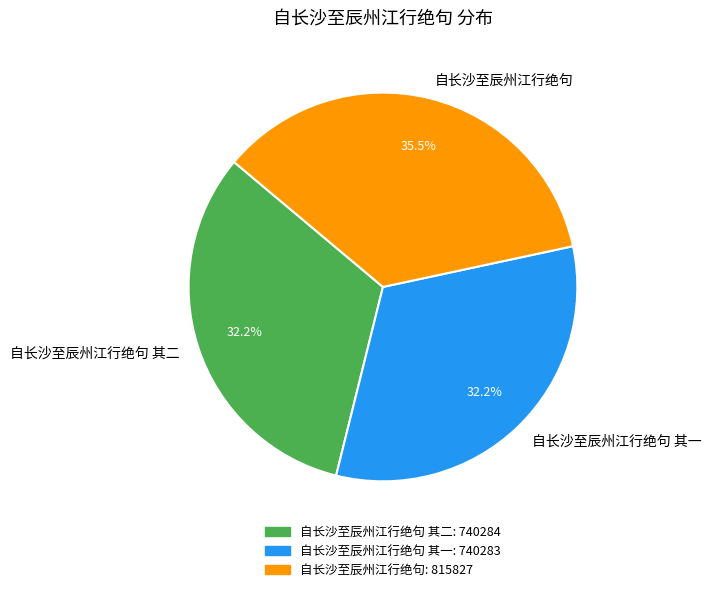

What is the largest slice in the pie chart?

自长沙至辰州江行绝句